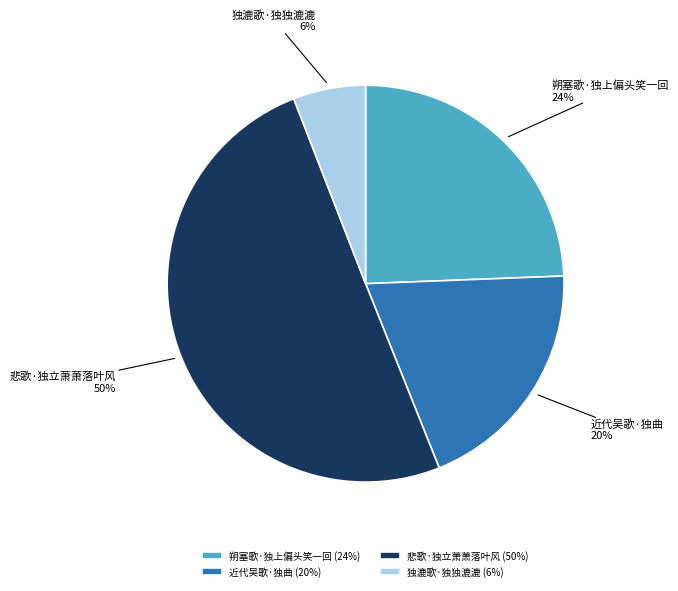

Is 朔塞歌·独上偏头笑一回 the majority of the pie?

No